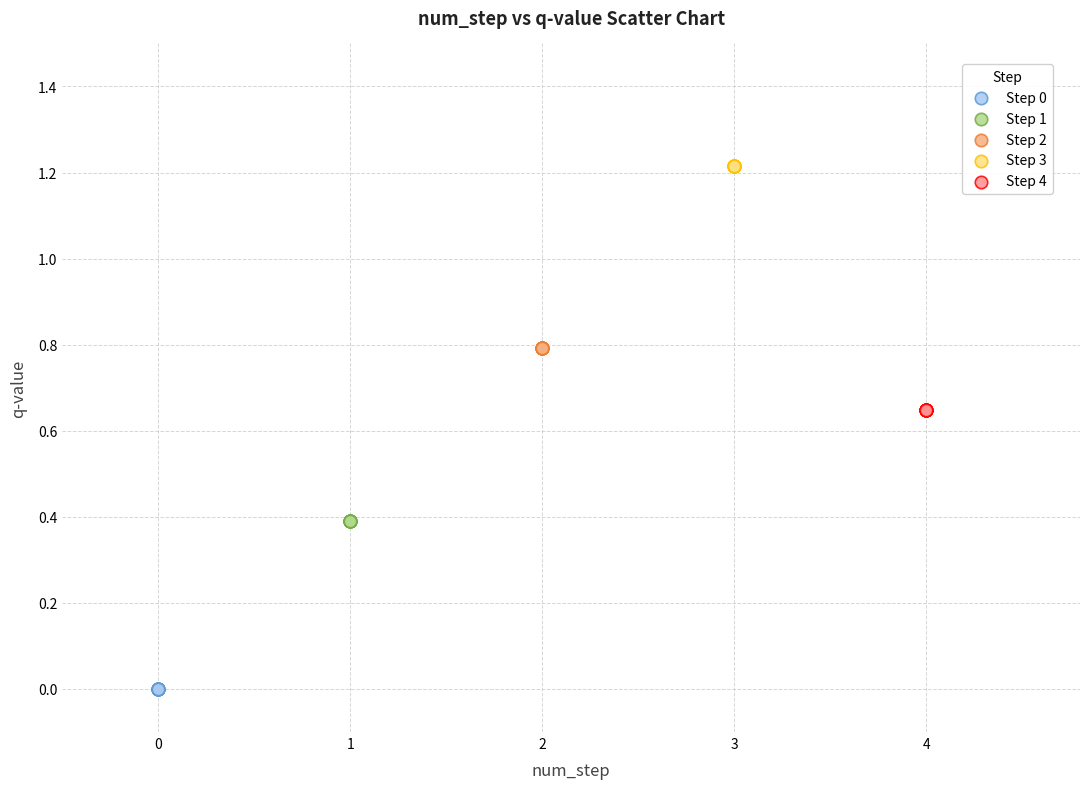

Which series contains the lowest Y value?

Step 0